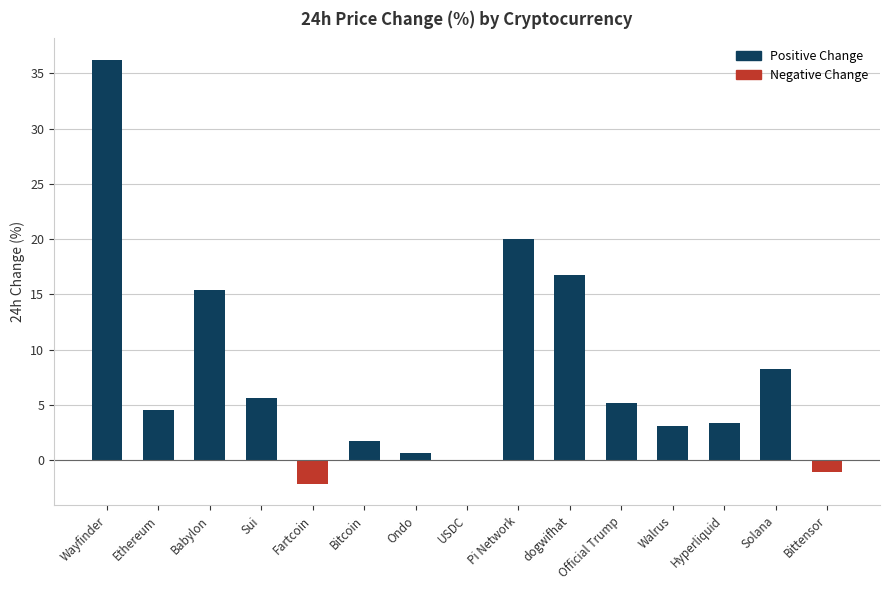

What is the sum of the values at Babylon and Fartcoin?

13.2